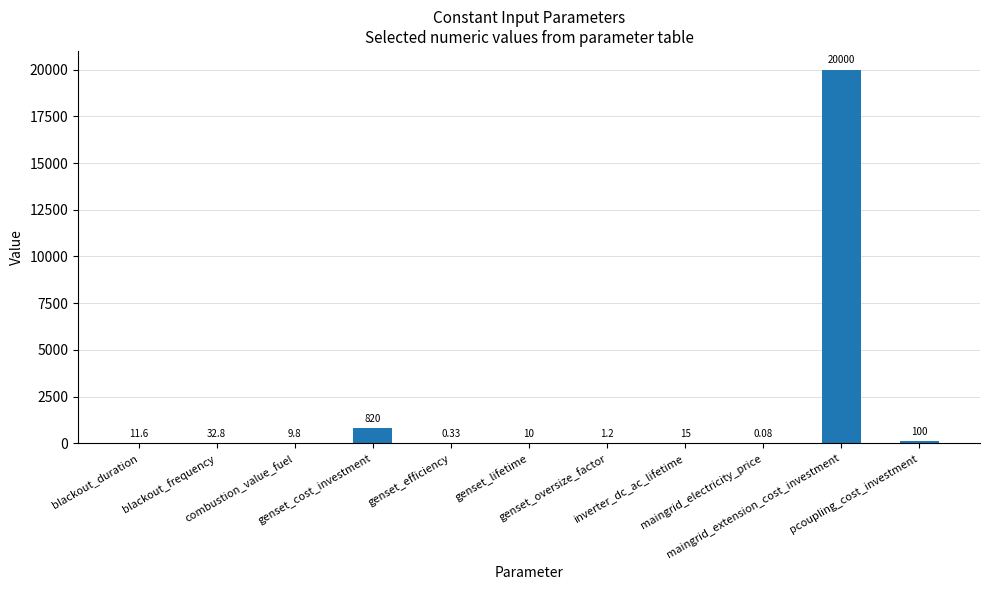

Count the number of categories in the chart.

11